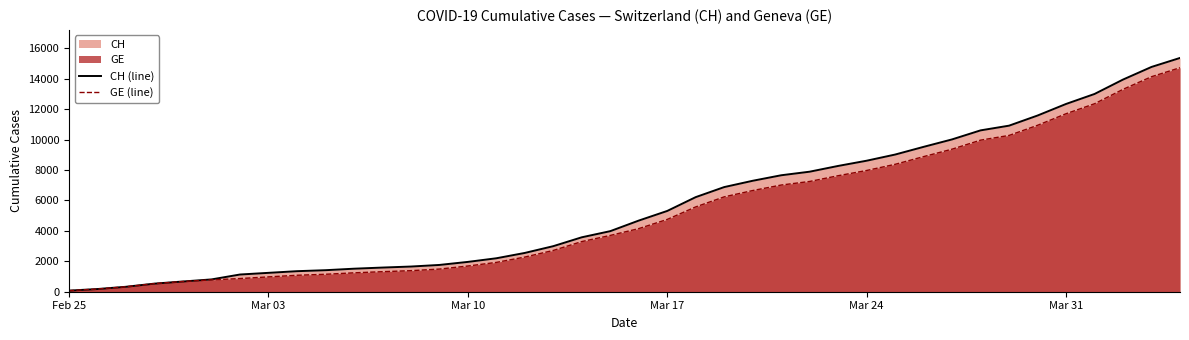

What is the value of the CH (line) point at the 13th from the left?

1654